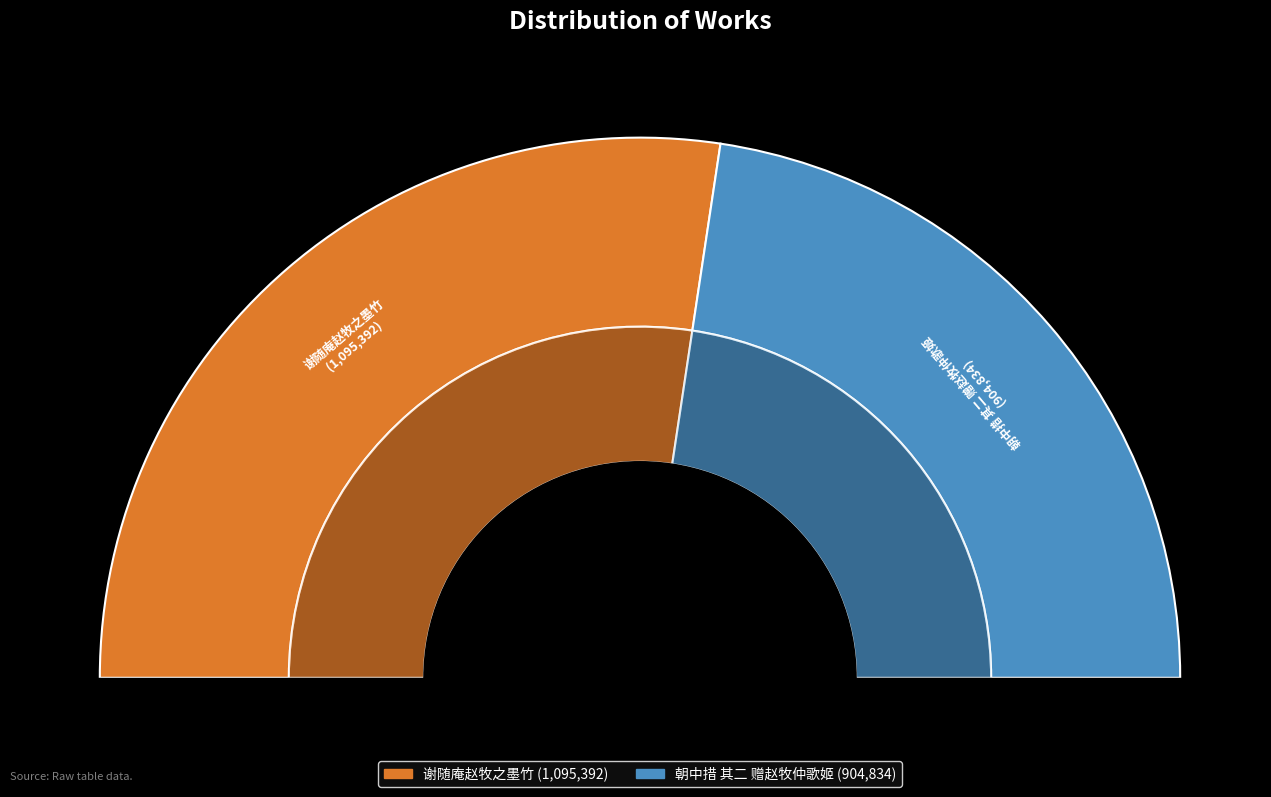

True or false: 朝中措 其二 赠赵牧仲歌姬 accounts for 57% of the total.

False